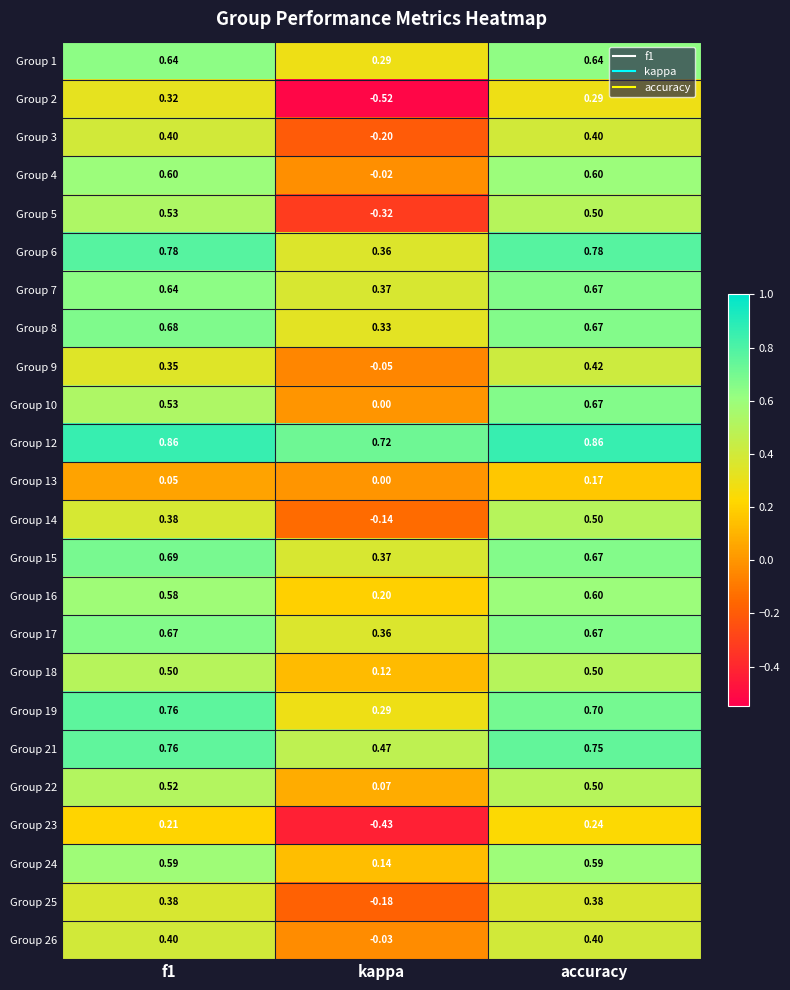

Is the value of Group 19 at accuracy greater than the value of Group 22 at accuracy?

Yes